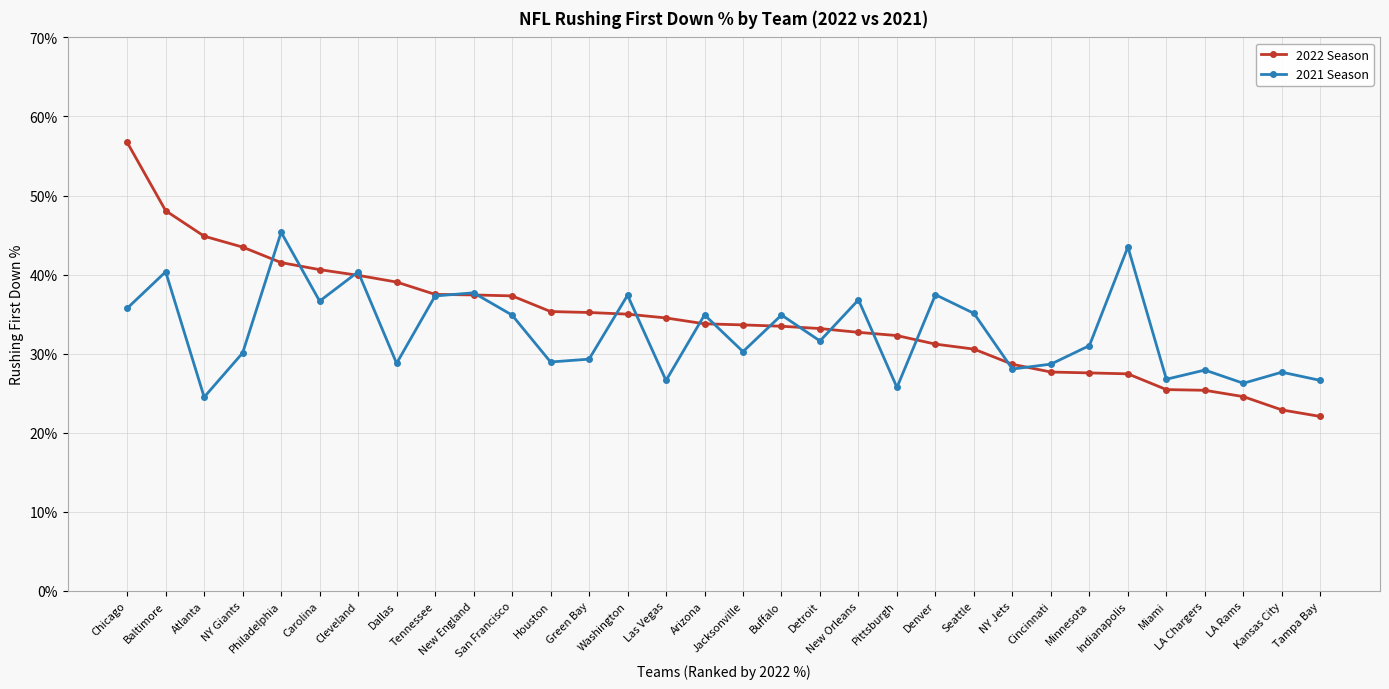

True or false: 2021 Season has a value of 37.4 at Washington.

True